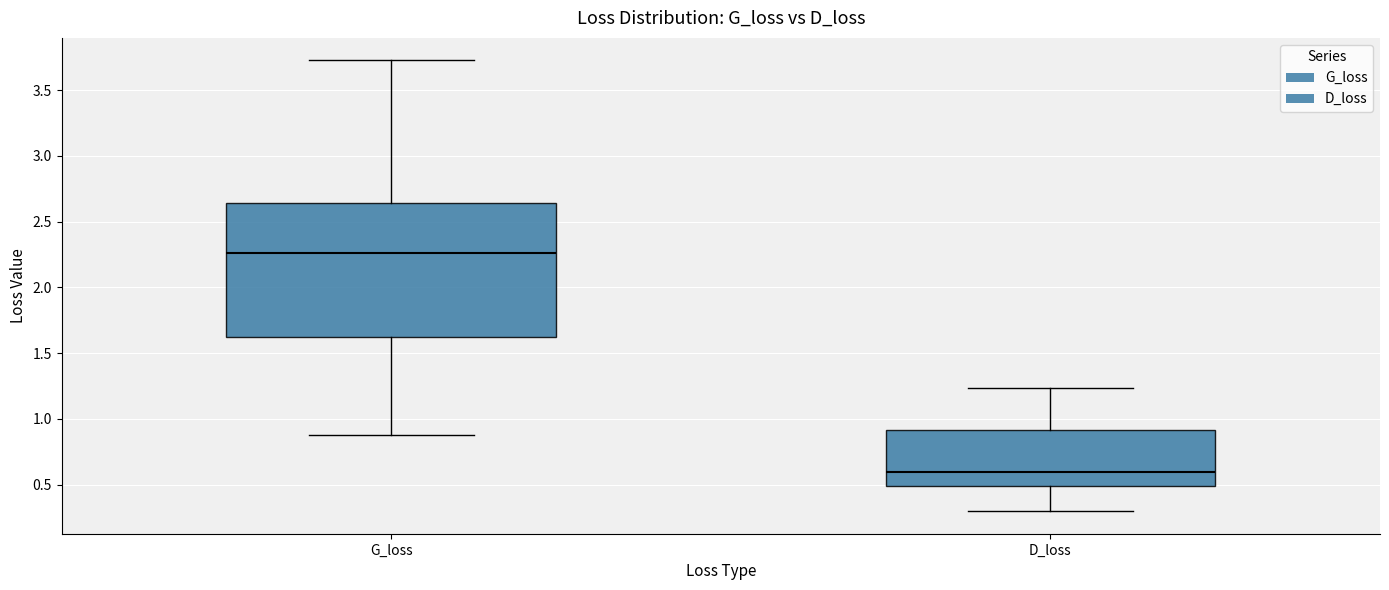

Which box has the highest median line?

G_loss